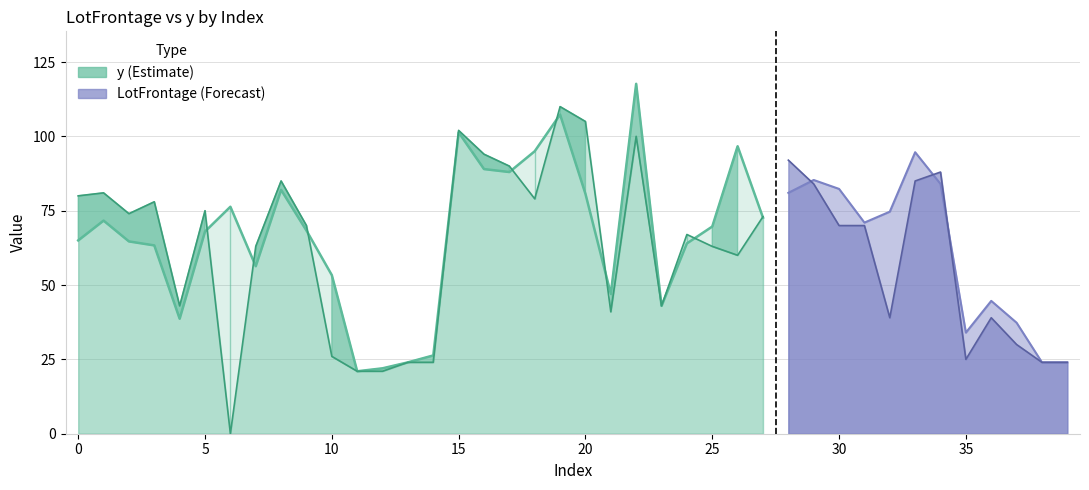

Is it true that LotFrontage equals 81.0 at 1?

True